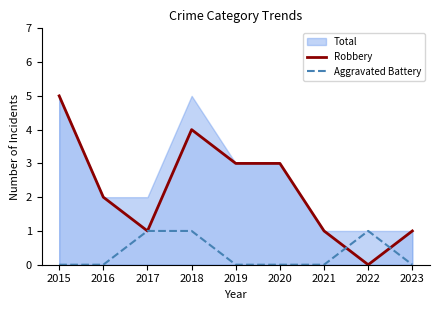

How many data points in Robbery are above 2?

4